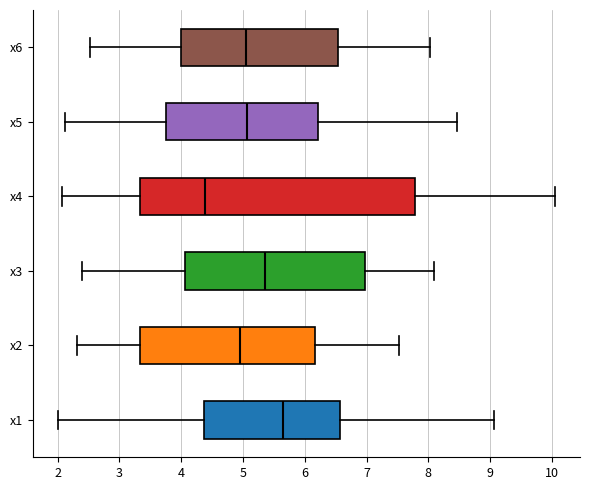

Which box's median line is the furthest to the left?

x4